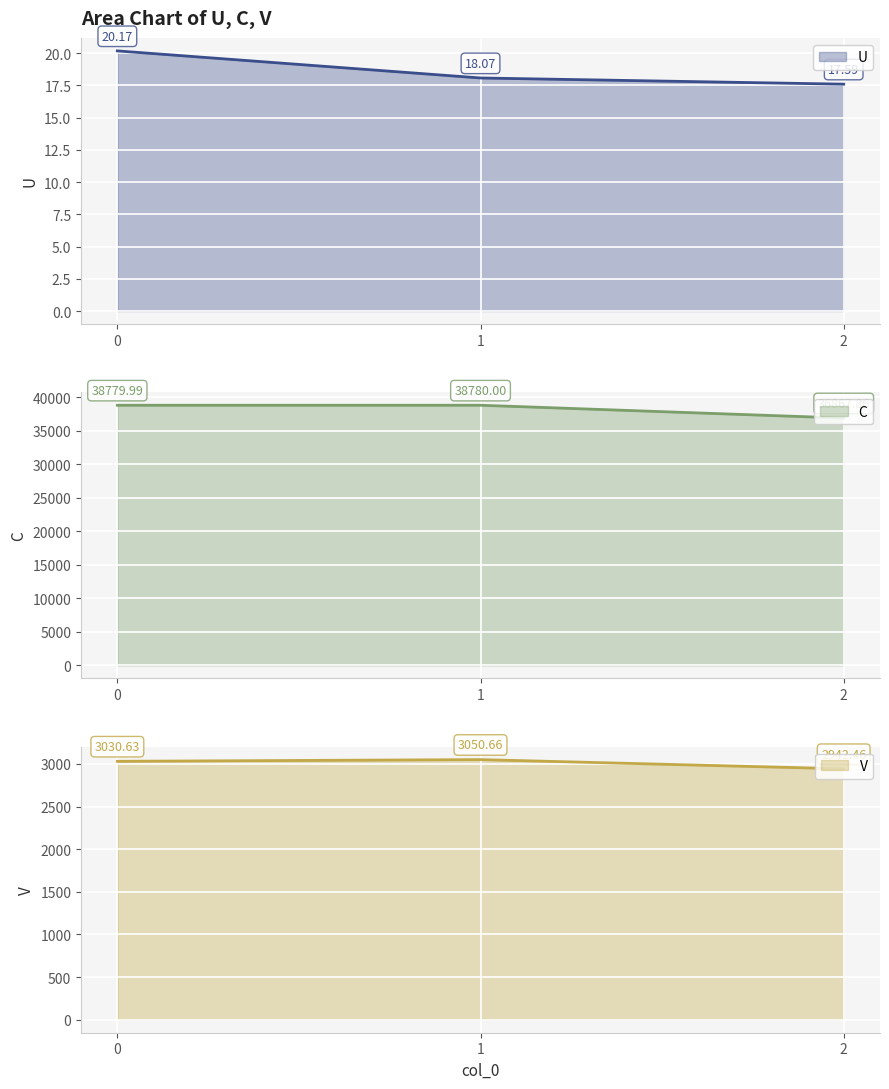

What are all the series names shown in the legend?

U, C, V